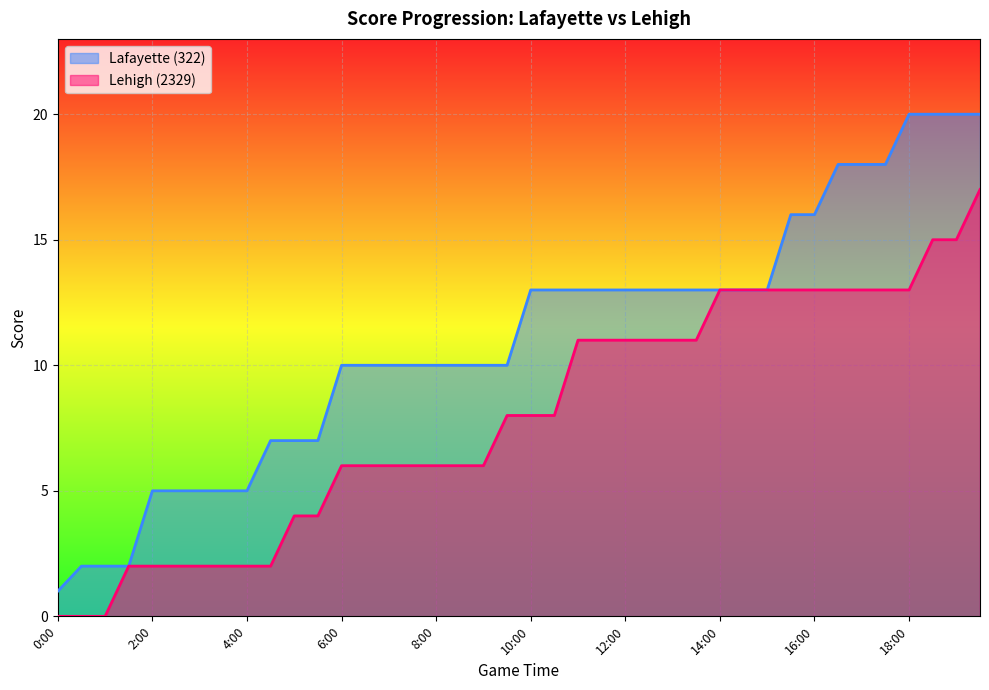

Is the value of Lehigh (2329) at 3:30 greater than the value of Lafayette (322) at 13:00?

No